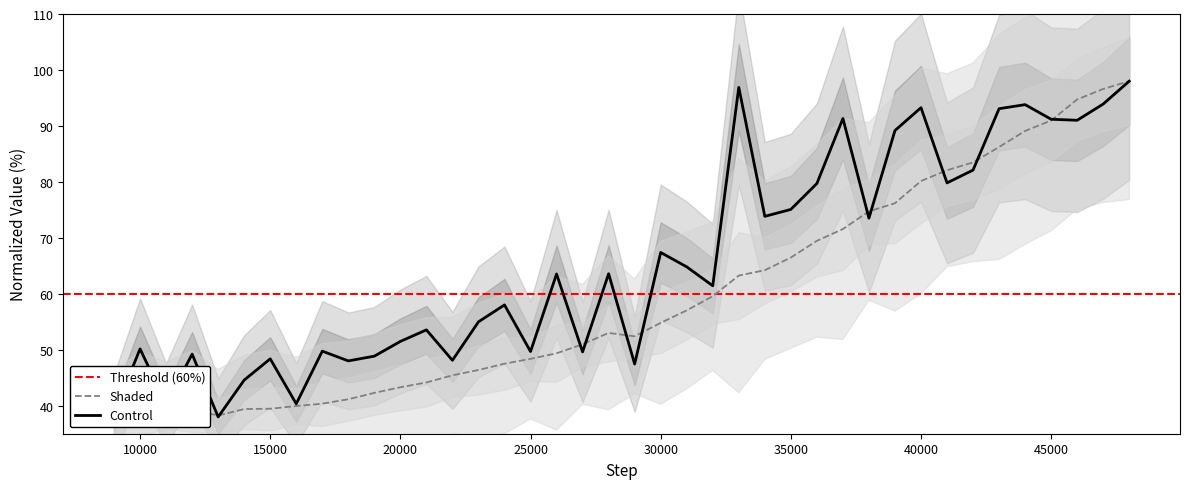

The Control series shows 51.5 at 20000. True or false?

True